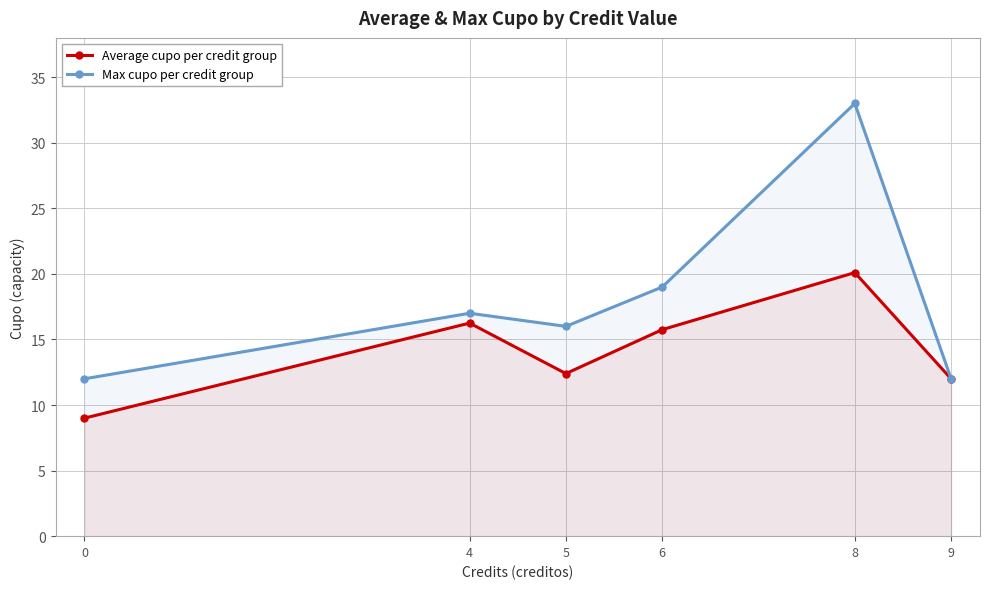

What is the greatest value displayed?

33.0